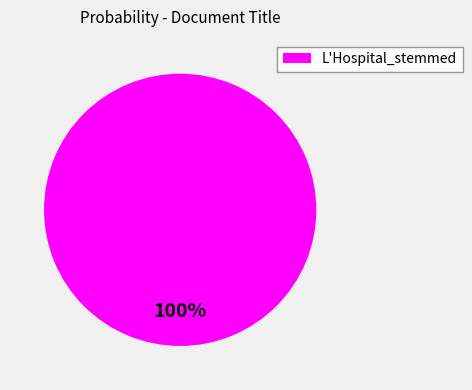

Is L'Hospital_stemmed the majority of the pie?

Yes